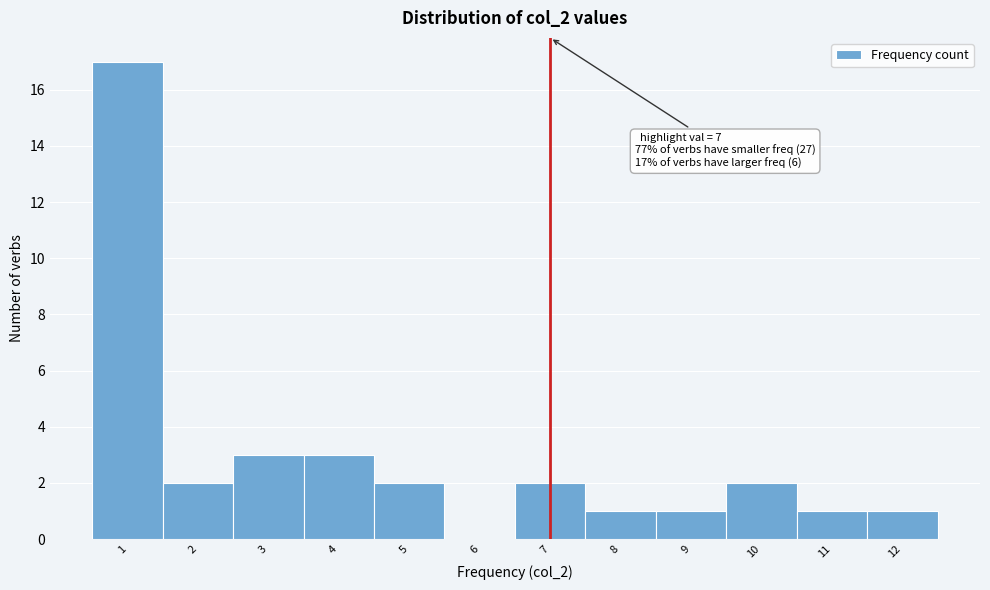

Over which range of the x-axis is the bar tallest?

0.5 to 1.5